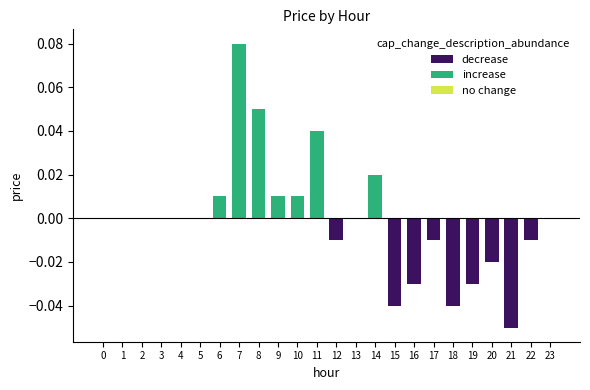

Which category has the highest value across all series?

7